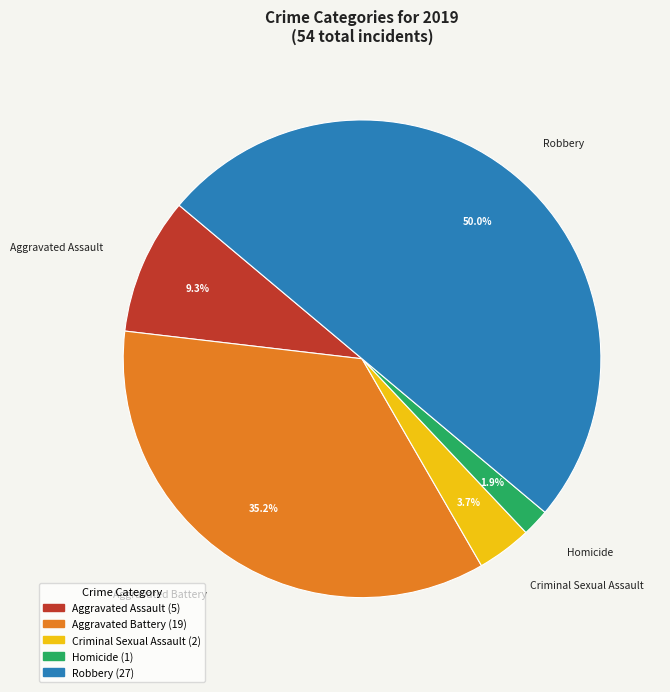

Do Criminal Sexual Assault and Aggravated Assault together represent more than half of the pie?

No